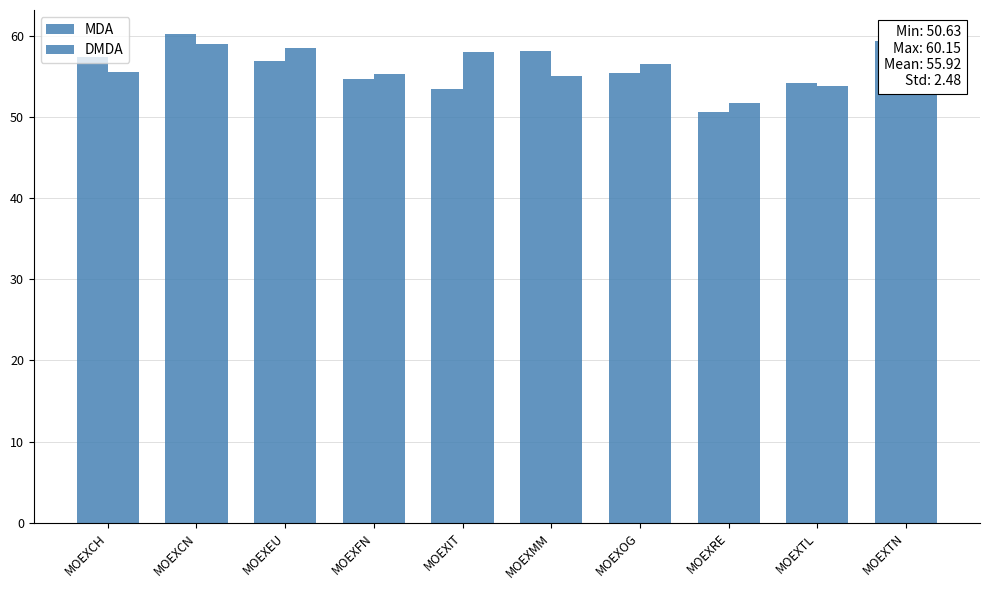

What is the difference between the maximum and minimum values in the MDA series?

9.5